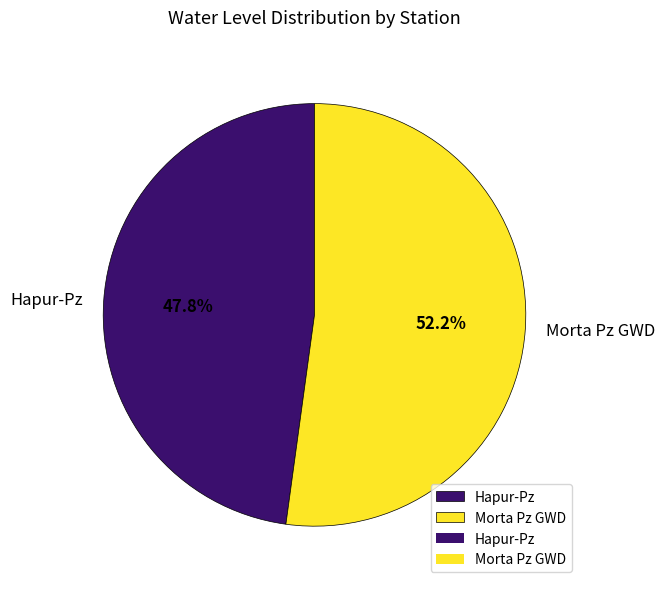

What is the ratio of the value at Morta Pz GWD to the value at Hapur-Pz?

1.1